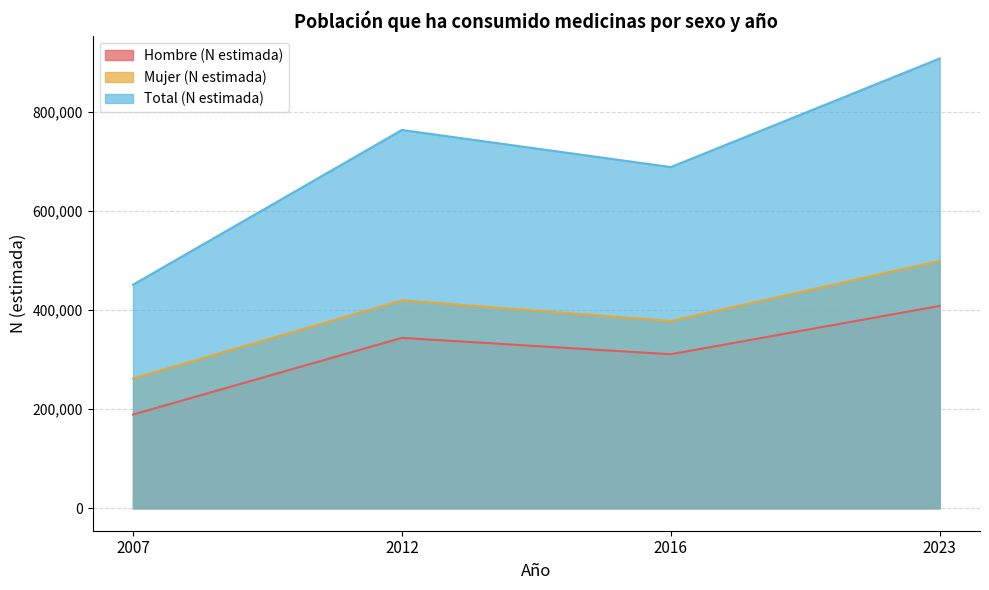

At which category does Mujer (N estimada) reach its first local peak?

2012